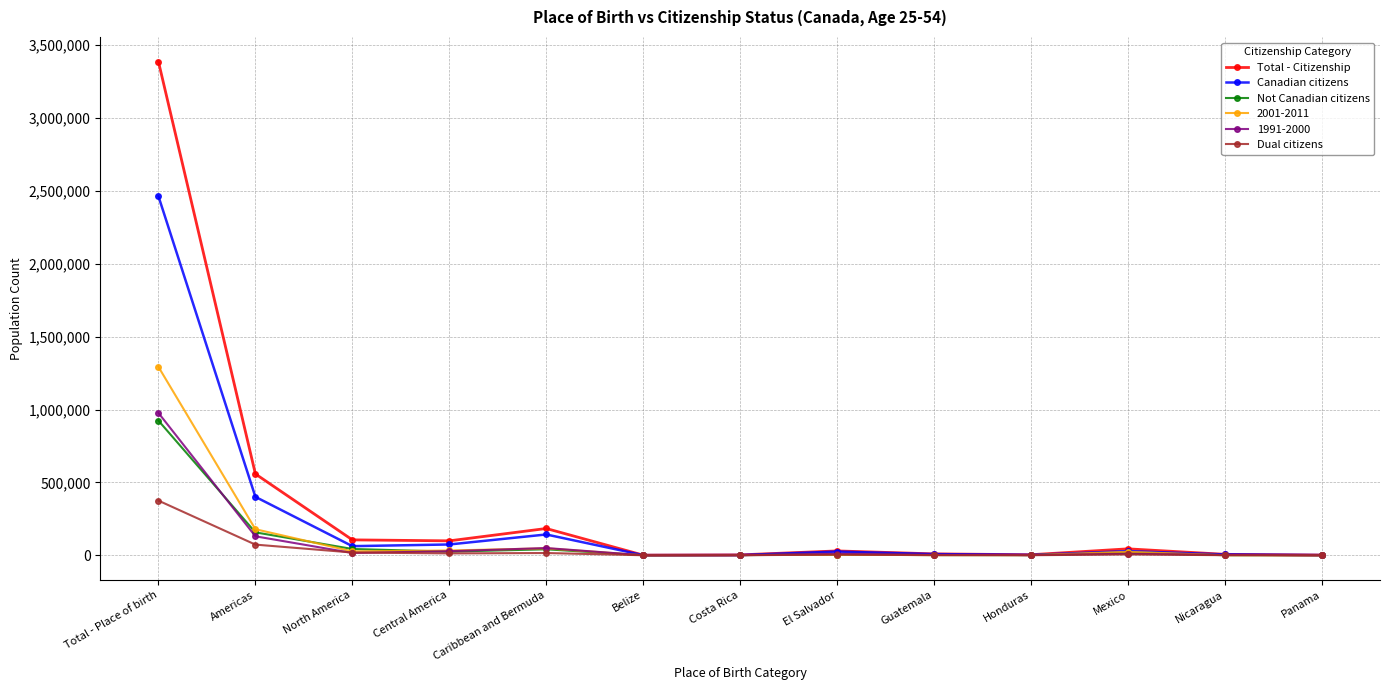

What is the approximate value of Dual citizens at Honduras?

360